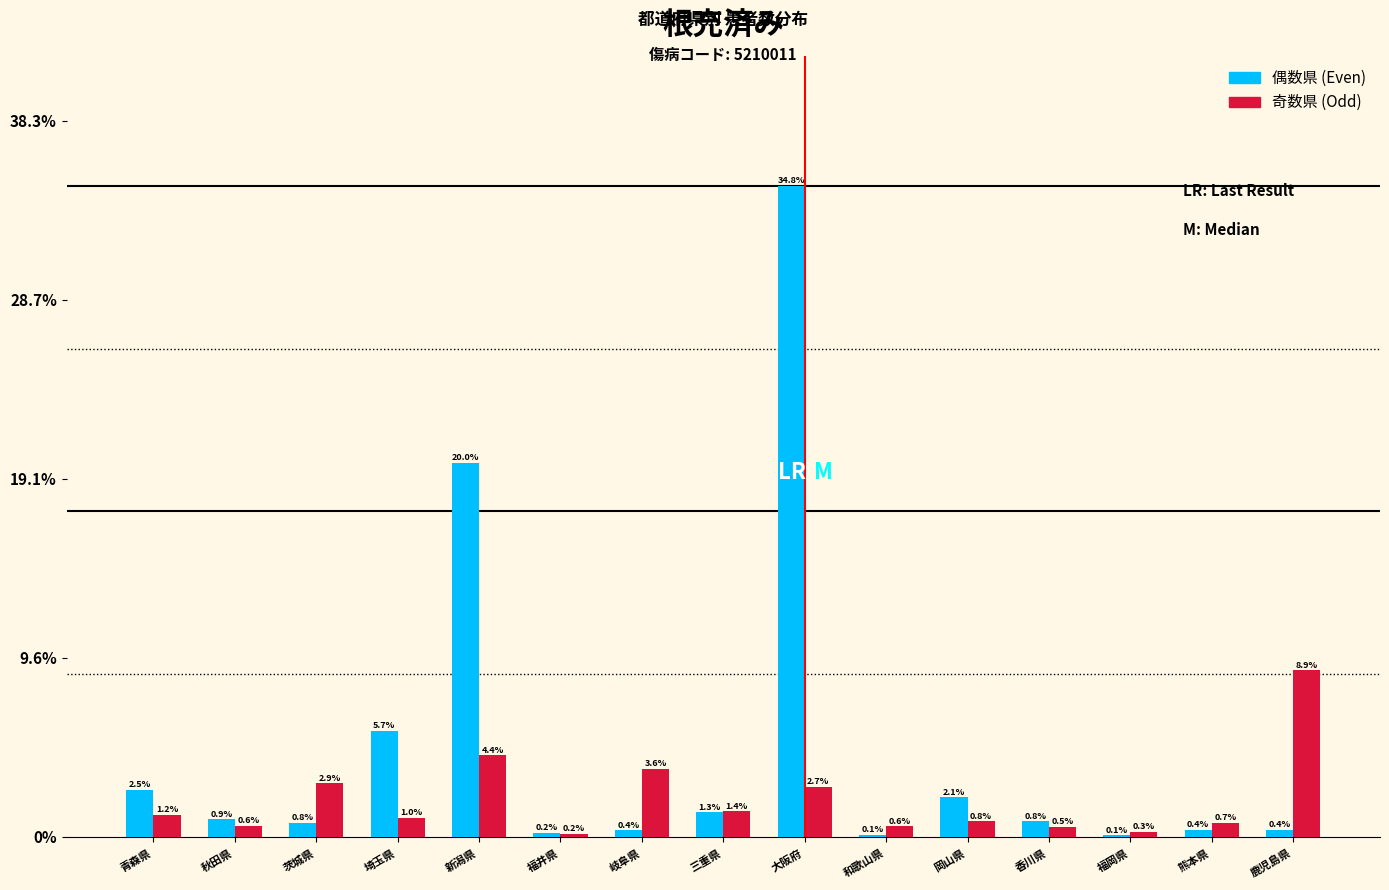

Reading right to left, list all the values displayed in this chart.

偶数県 (Even): 鹿児島県=0.4	熊本県=0.4	福岡県=0.1	香川県=0.8	岡山県=2.1	和歌山県=0.1	大阪府=34.8	三重県=1.3	岐阜県=0.4	福井県=0.2	新潟県=20.0	埼玉県=5.7	茨城県=0.8	秋田県=0.9	青森県=2.5
奇数県 (Odd): 鹿児島県=8.9	熊本県=0.7	福岡県=0.3	香川県=0.5	岡山県=0.8	和歌山県=0.6	大阪府=2.7	三重県=1.4	岐阜県=3.6	福井県=0.2	新潟県=4.4	埼玉県=1.0	茨城県=2.9	秋田県=0.6	青森県=1.2